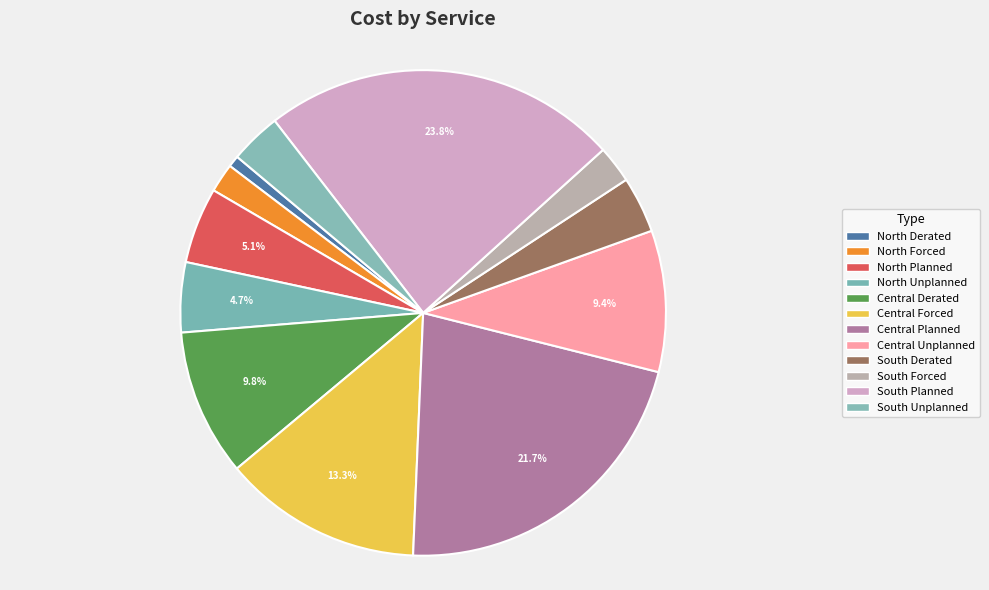

To the nearest percent, what is the difference between the South Derated and North Forced slice percentages?

2%